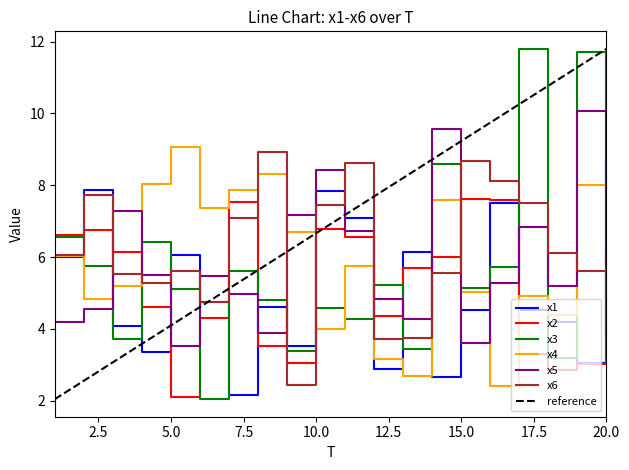

What is the sum of the x6 values at 10 and 2?

15.2